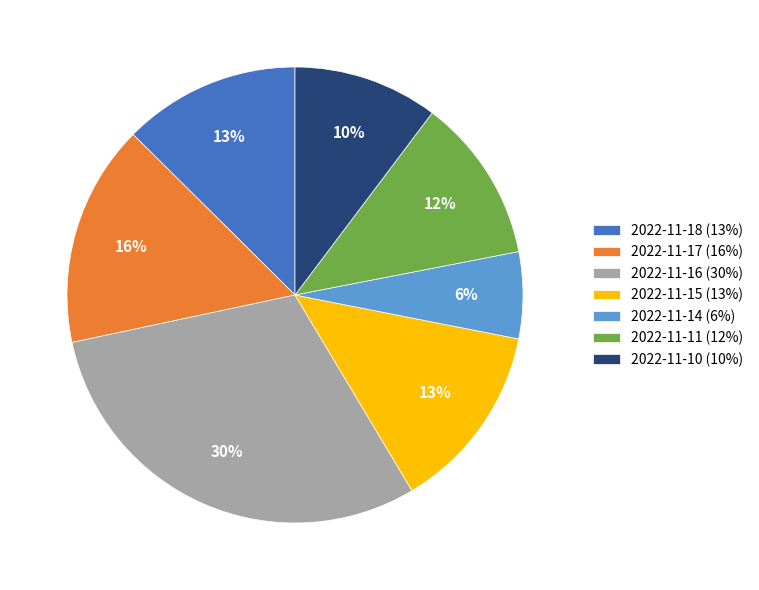

To the nearest percent, what percentage of the pie is 2022-11-15?

13%